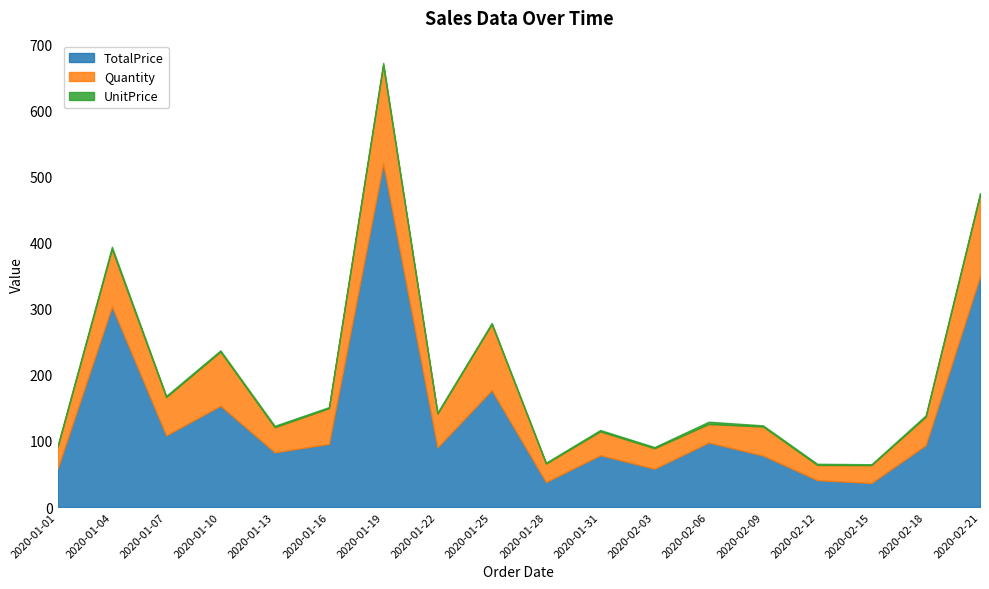

At which label does TotalPrice reach its minimum?

2020-02-15